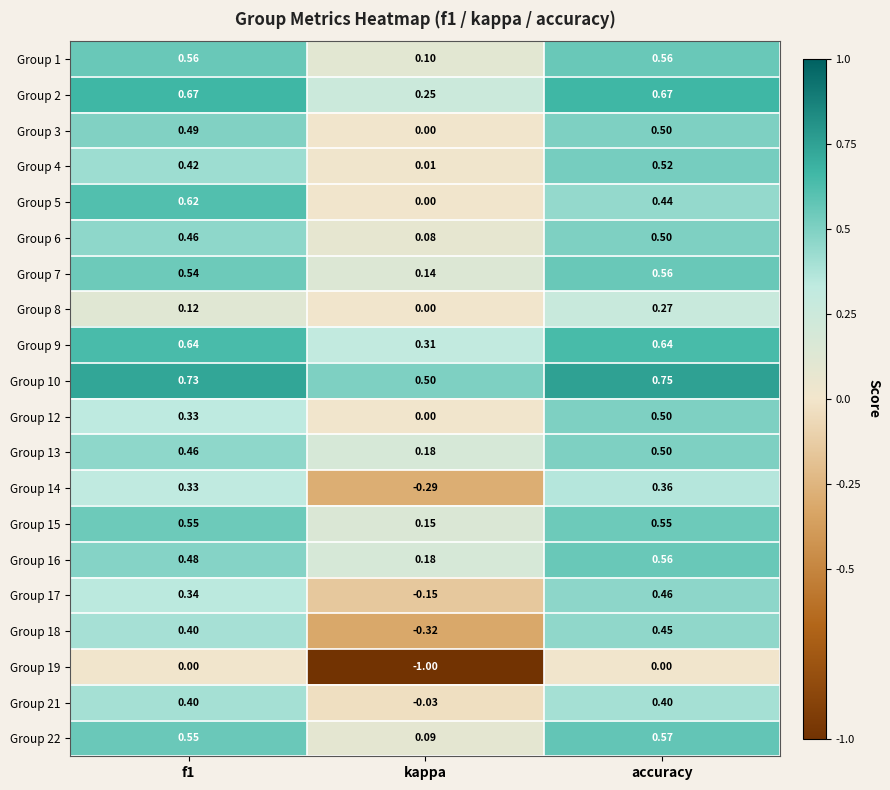

What is the total value across all series at f1?

9.1